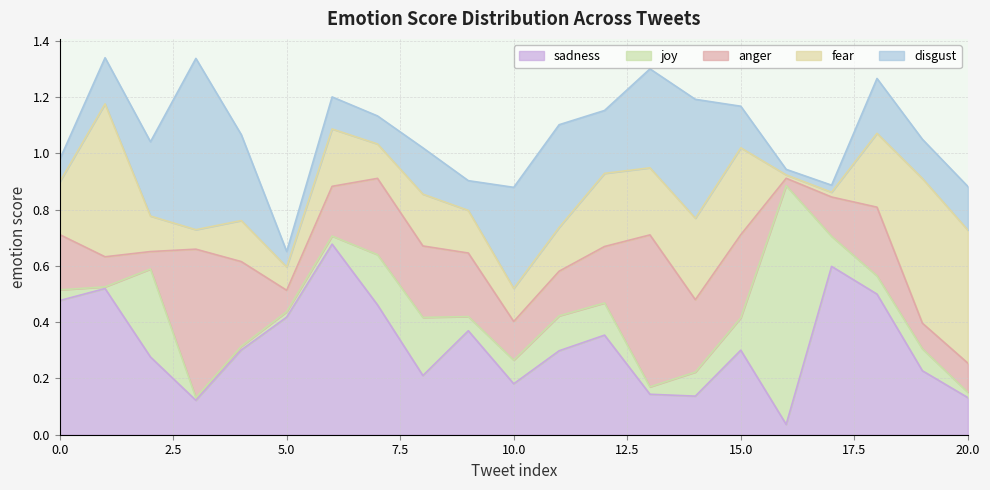

List the labels in order of anger value, largest first.

13, 3, 4, 15, 7, 14, 8, 18, 9, 12, 0, 6, 11, 17, 10, 1, 20, 19, 5, 2, 16